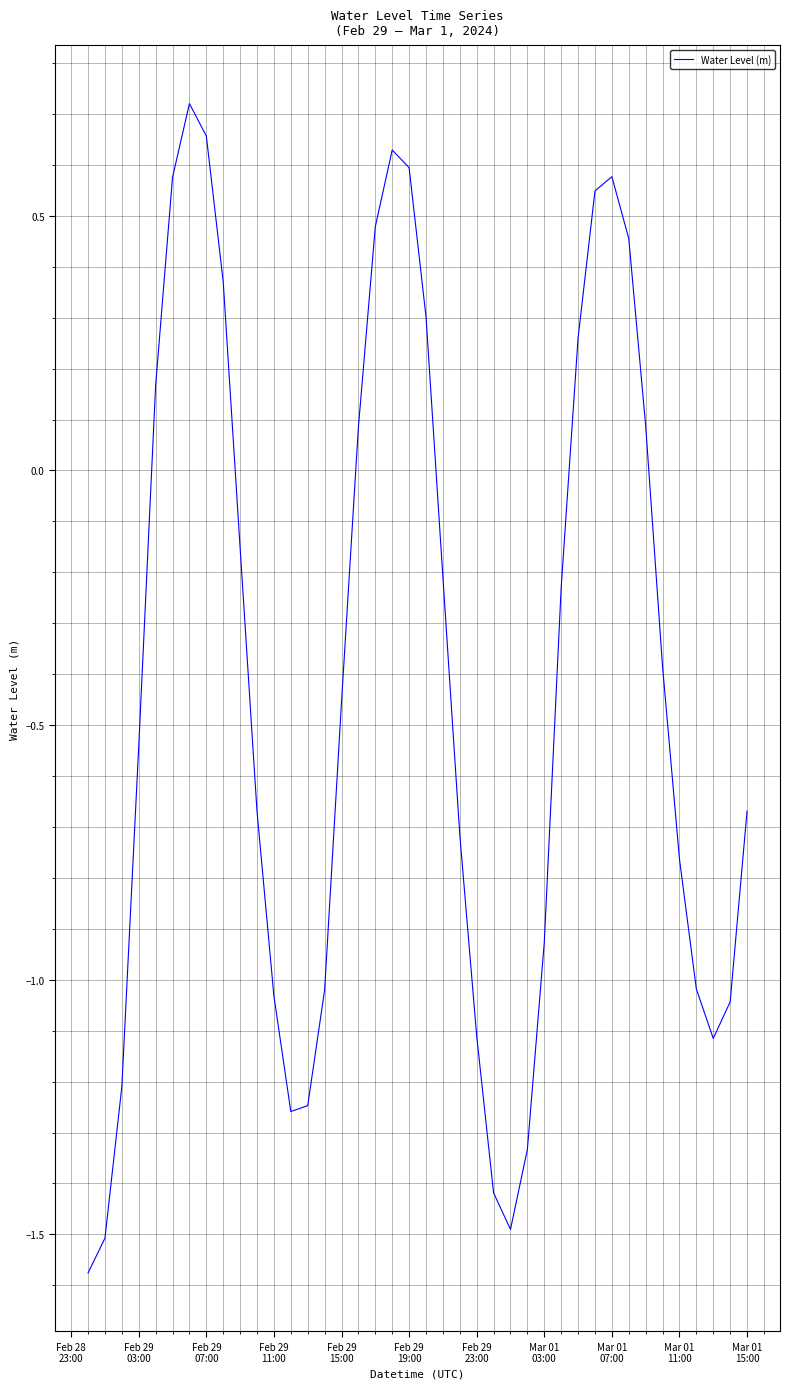

What is the smallest value displayed?

-1.6